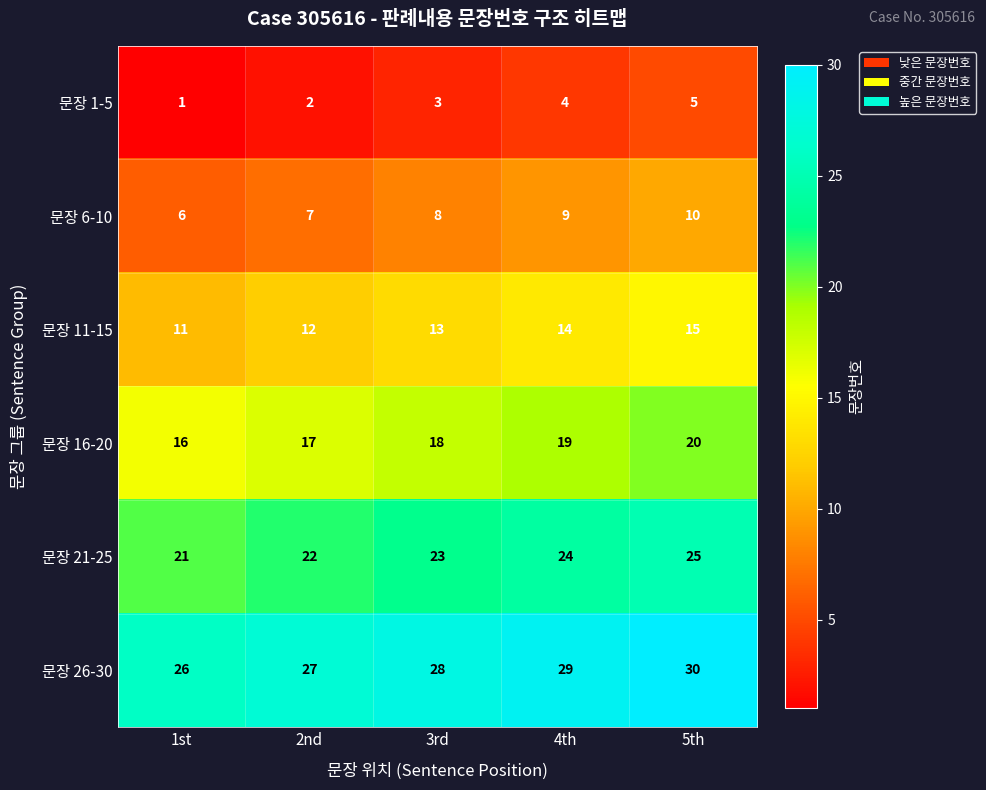

What is the difference between the highest and lowest values at 5th?

25